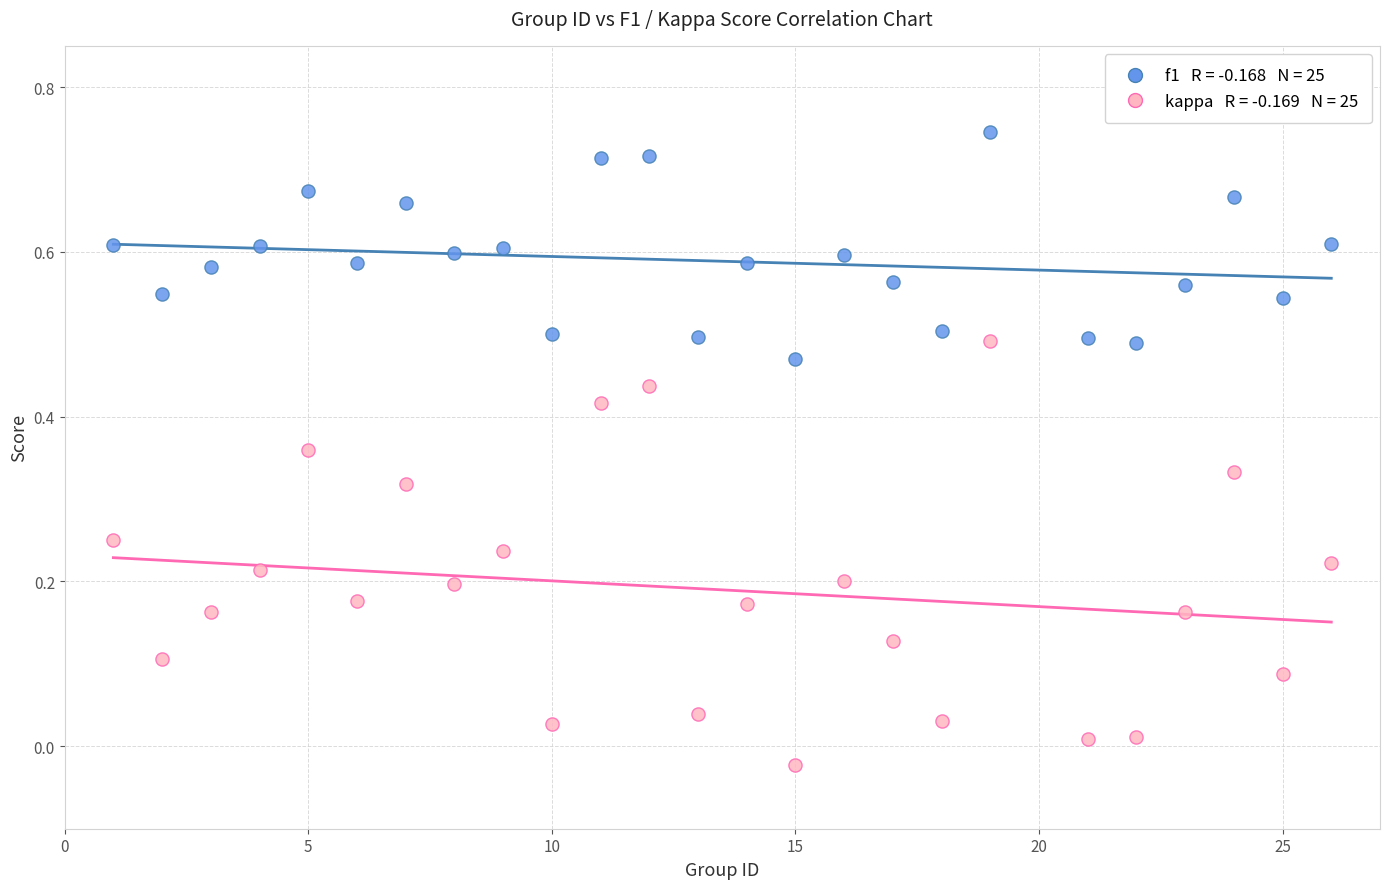

Across all data points, what is the range of X values (max minus min)?

25.0